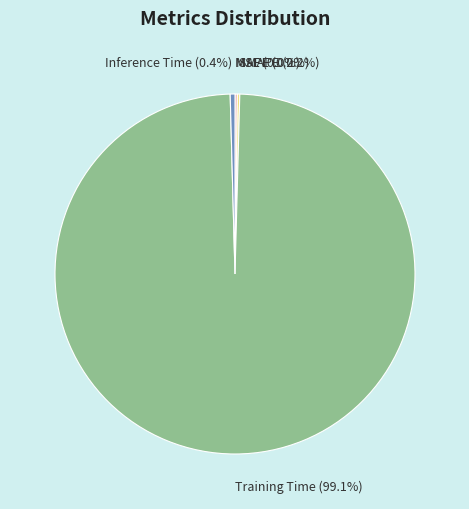

What is the majority slice?

Training Time